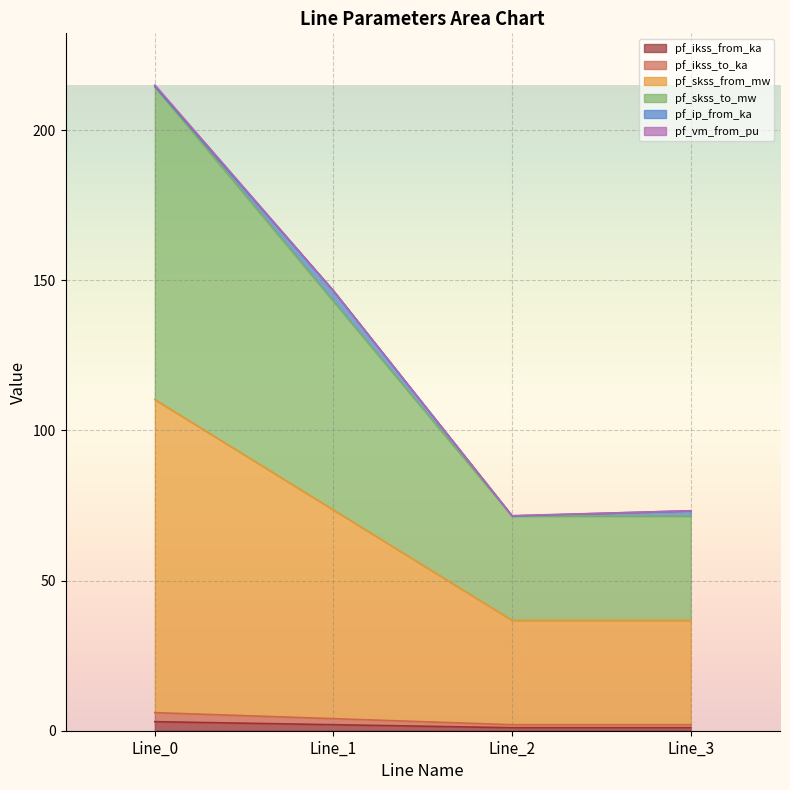

At which label does pf_ikss_to_ka first exceed 2?

Line_0